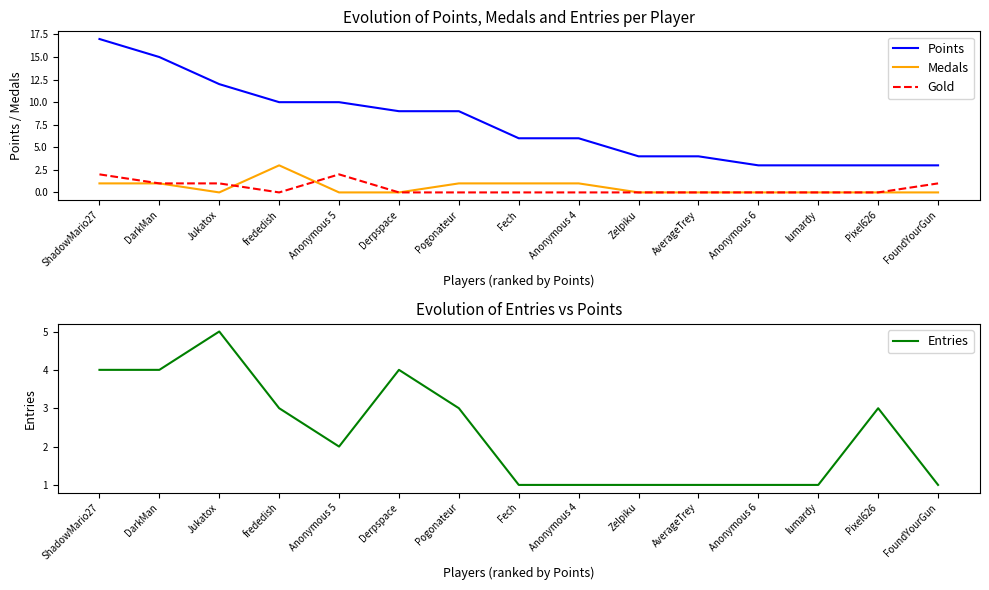

Which label corresponds to the largest value in the chart?

ShadowMario27